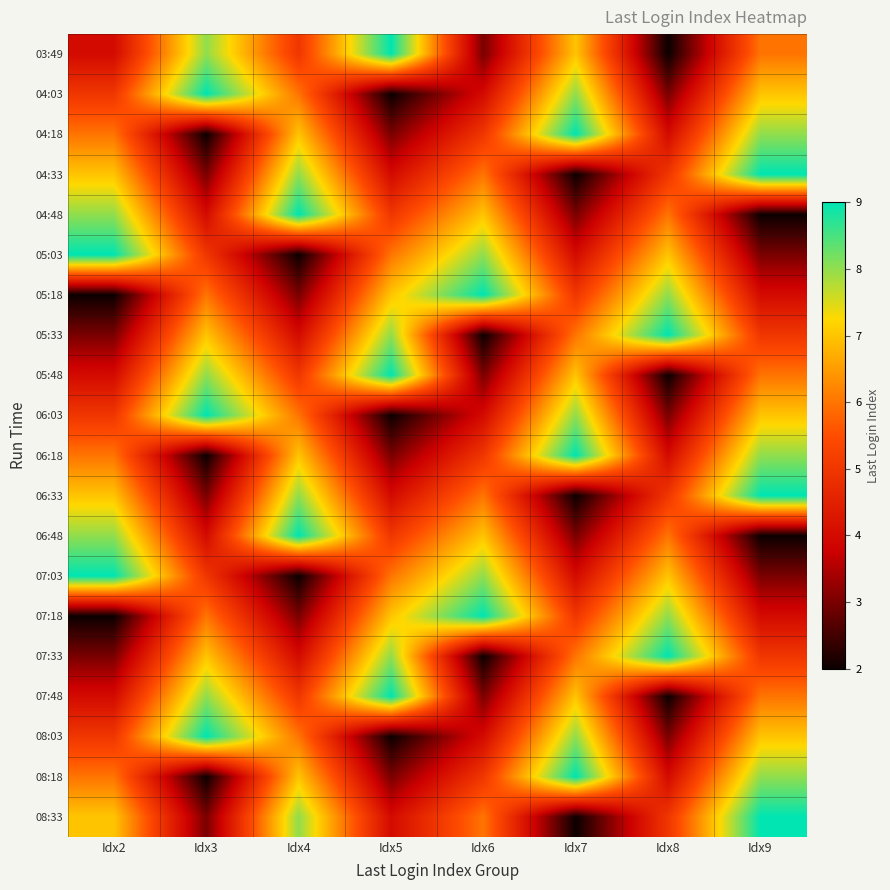

What is the sum of the 08:33 values at Idx7 and Idx6?

8